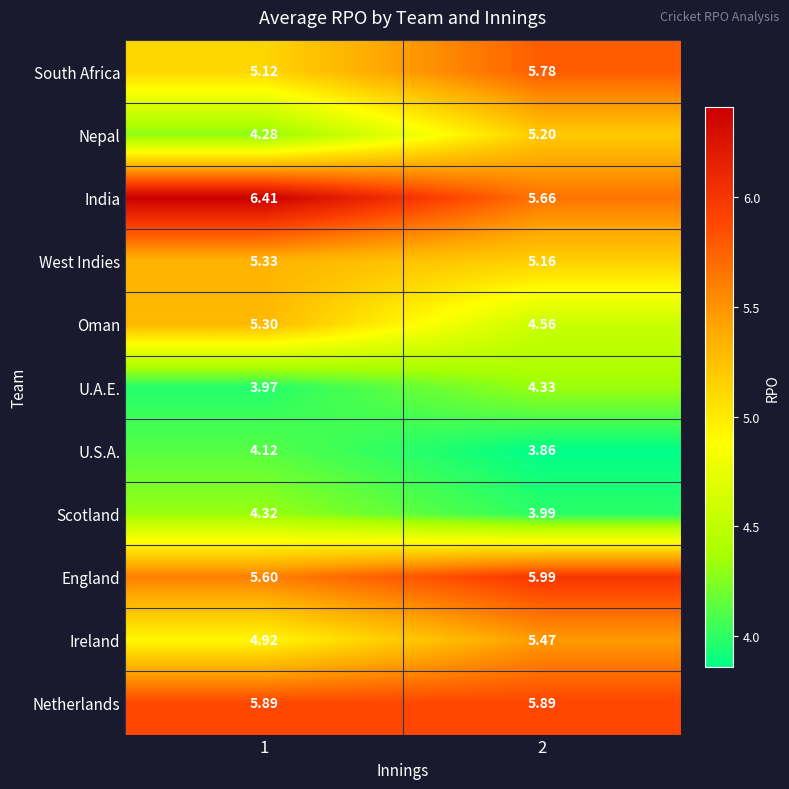

What is the difference between the highest and lowest values at 1?

2.4